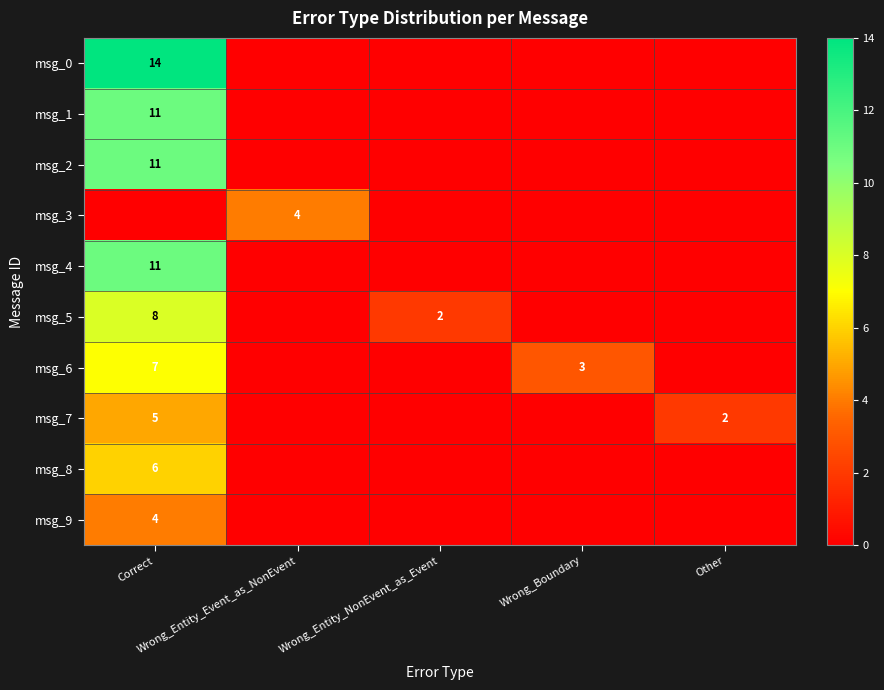

How many series are shown in this chart?

10